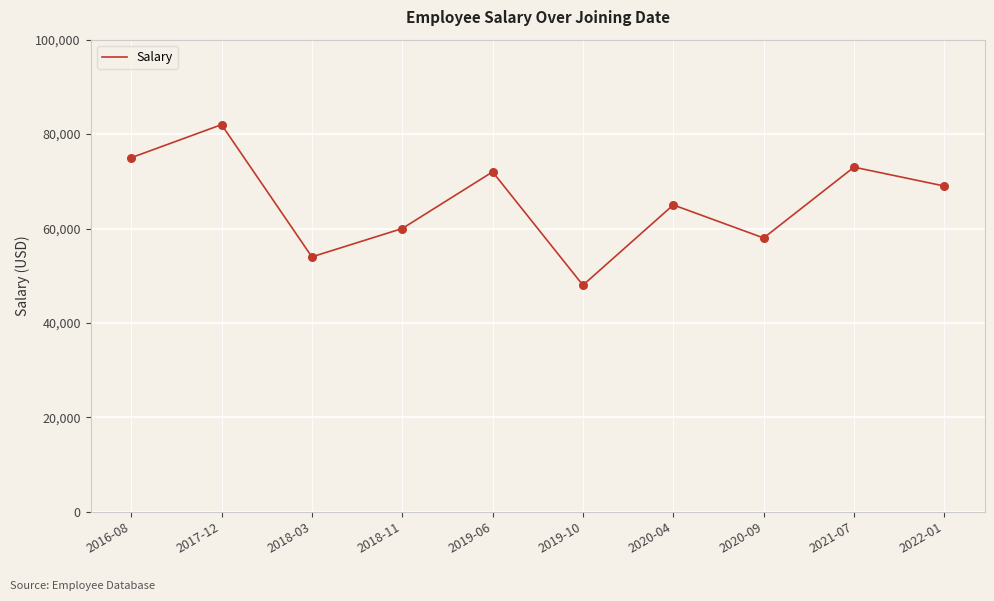

Between 2020-04 and 2021-07, which is larger?

2021-07